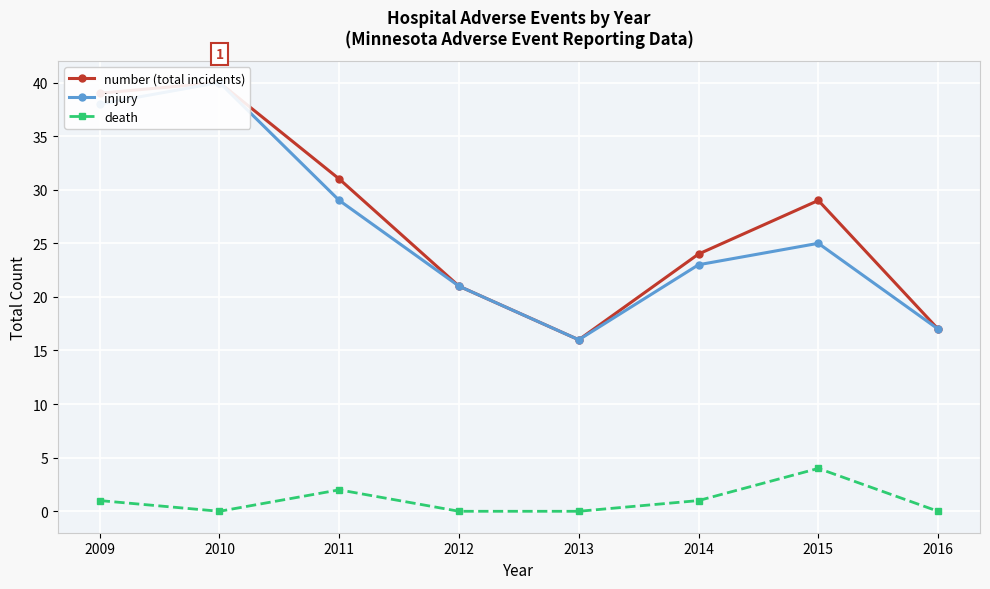

What value does the injury series have at 2010?

40